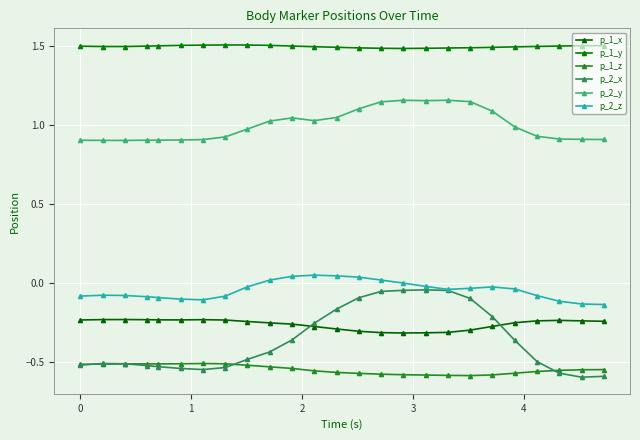

Count the number of data series in this chart.

6